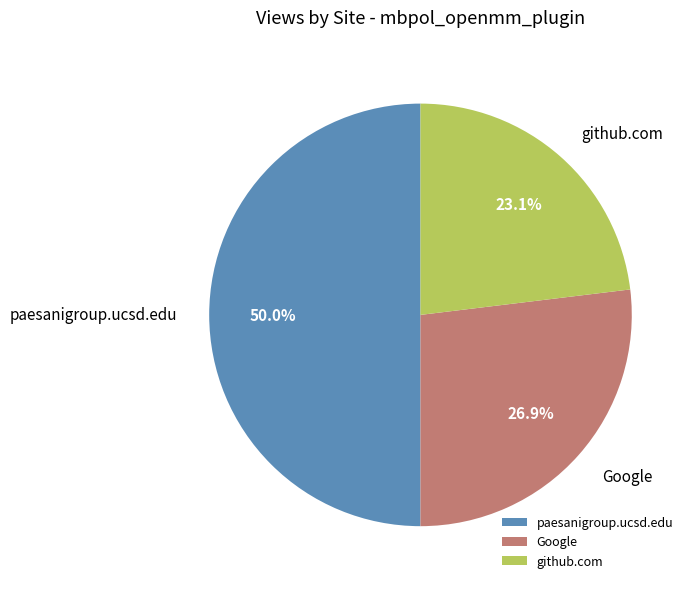

To the nearest percent, what portion does paesanigroup.ucsd.edu represent?

50%